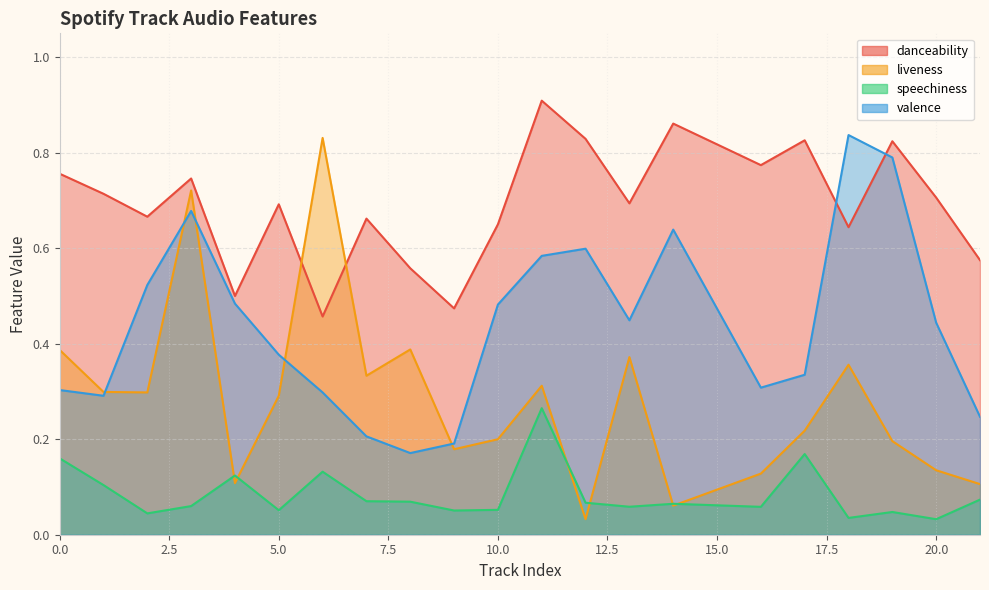

Reading left to right, what are all the values shown in this chart?

danceability: 0=0.8	1=0.7	2=0.7	3=0.7	4=0.5	5=0.7	6=0.5	7=0.7	8=0.6	9=0.5	10=0.7	11=0.9	12=0.8	13=0.7	14=0.9	16=0.8	17=0.8	18=0.6	19=0.8	20=0.7	21=0.6
liveness: 0=0.4	1=0.3	2=0.3	3=0.7	4=0.1	5=0.3	6=0.8	7=0.3	8=0.4	9=0.2	10=0.2	11=0.3	12=0.0	13=0.4	14=0.1	16=0.1	17=0.2	18=0.4	19=0.2	20=0.1	21=0.1
speechiness: 0=0.2	1=0.1	2=0.0	3=0.1	4=0.1	5=0.1	6=0.1	7=0.1	8=0.1	9=0.1	10=0.1	11=0.3	12=0.1	13=0.1	14=0.1	16=0.1	17=0.2	18=0.0	19=0.0	20=0.0	21=0.1
valence: 0=0.3	1=0.3	2=0.5	3=0.7	4=0.5	5=0.4	6=0.3	7=0.2	8=0.2	9=0.2	10=0.5	11=0.6	12=0.6	13=0.4	14=0.6	16=0.3	17=0.3	18=0.8	19=0.8	20=0.4	21=0.2